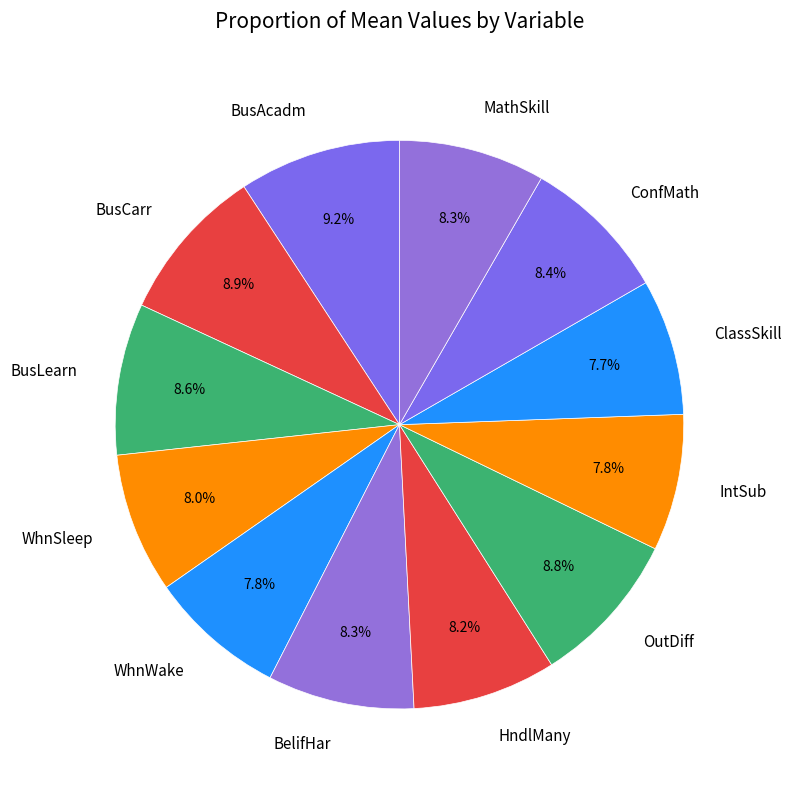

How many slices are in this pie chart?

12